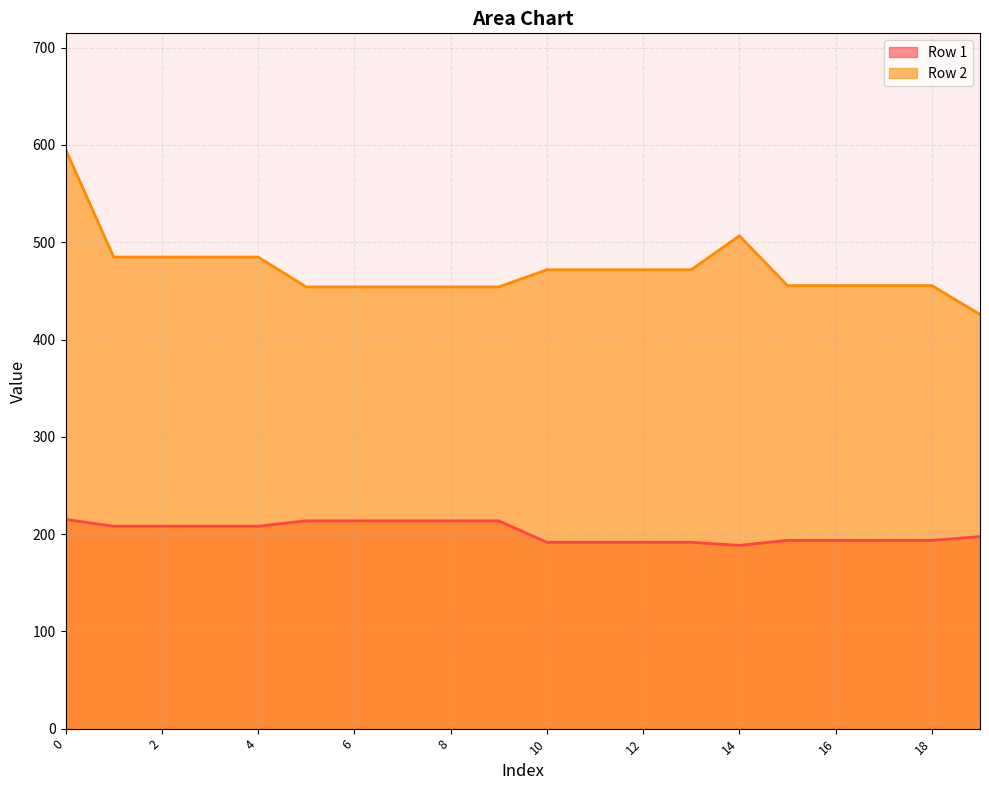

Between 7 and 14, which series saw the biggest shift?

Row 2